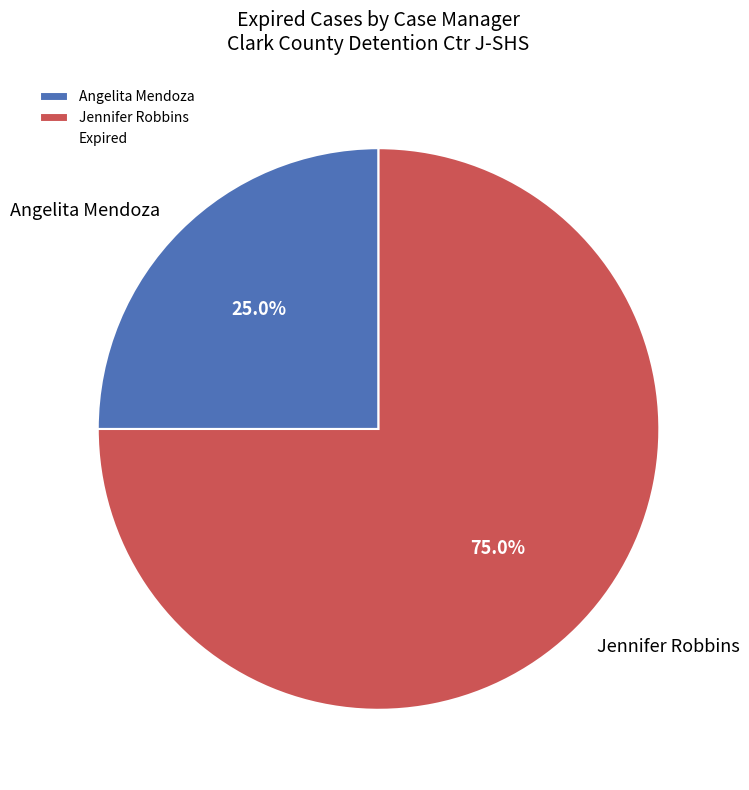

To the nearest percent, what is the combined percentage of Jennifer Robbins and Angelita Mendoza?

100%